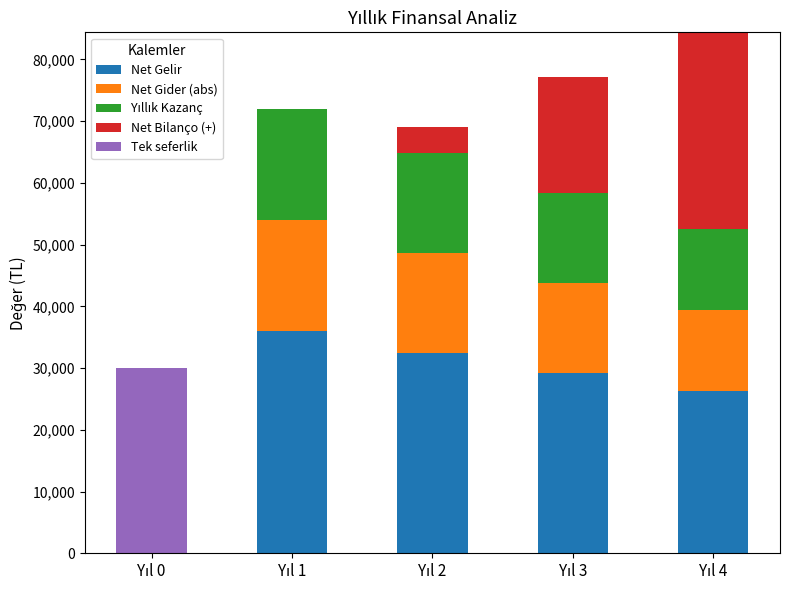

What is the sum of all Net Gelir values?

123804